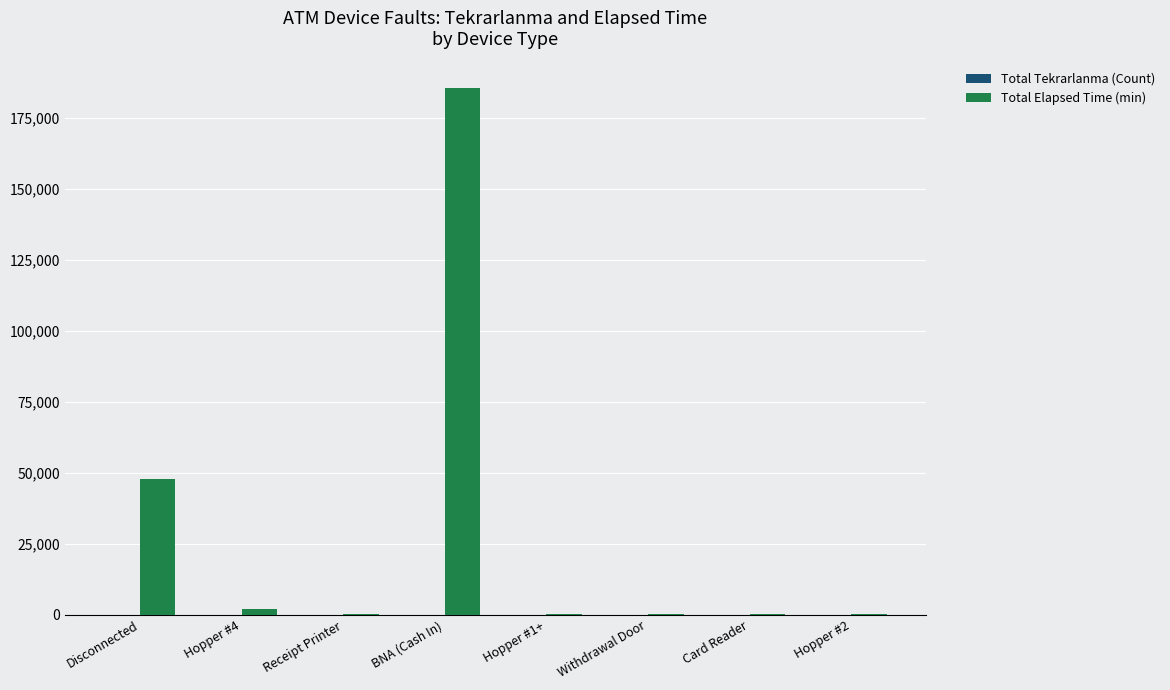

What is the approximate value of Total Elapsed Time (min) at Hopper #4, to the nearest 100?

2100